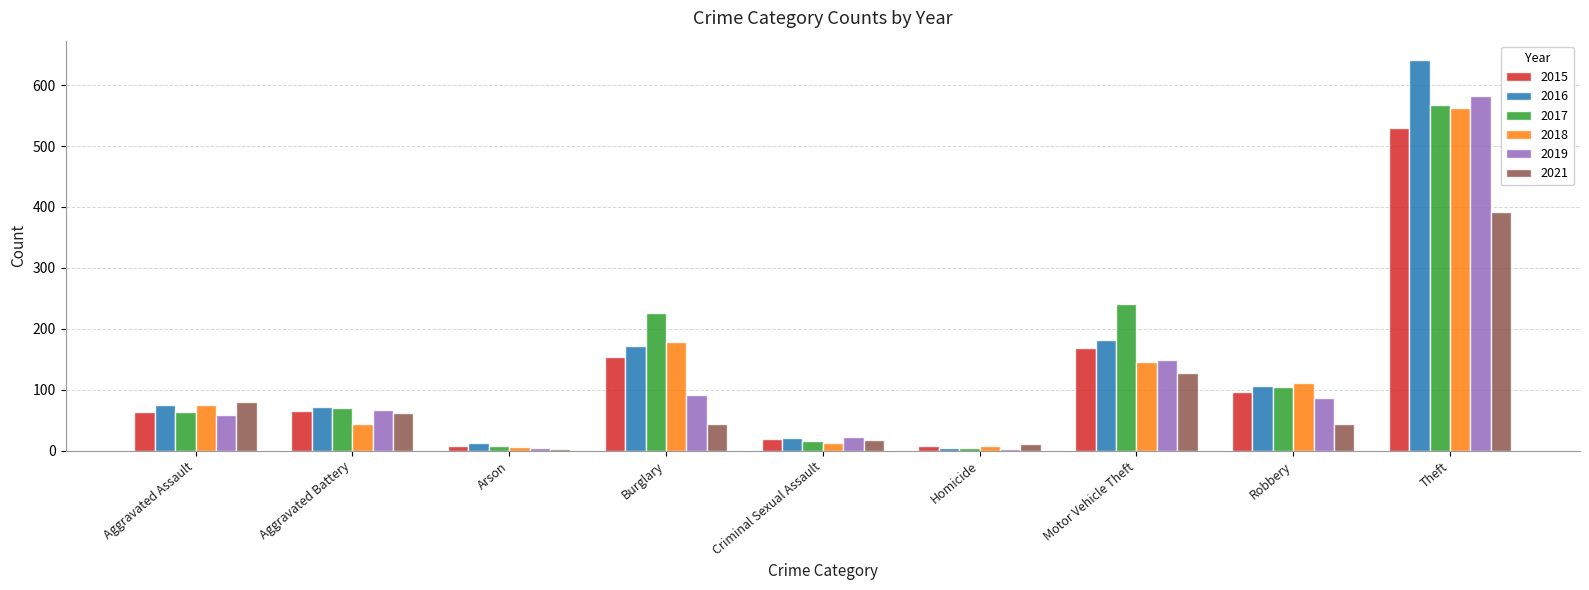

How many bars are there in each group?

6